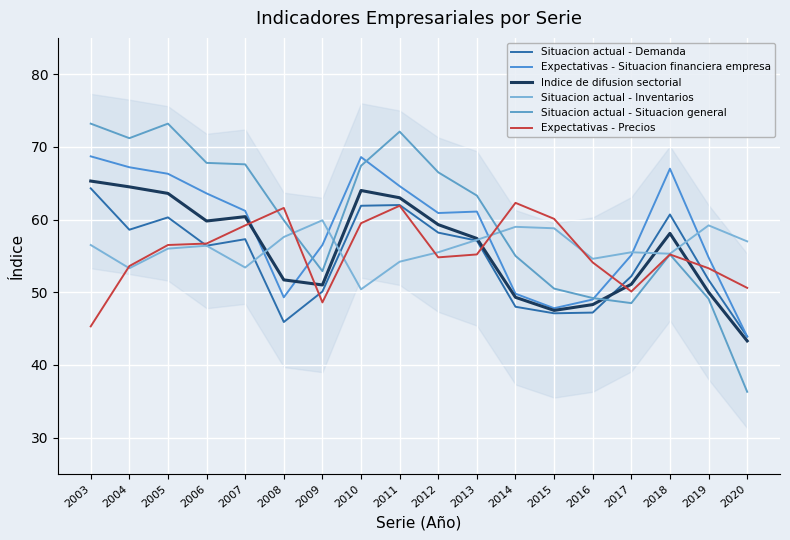

Which category has the highest value across all series?

2003